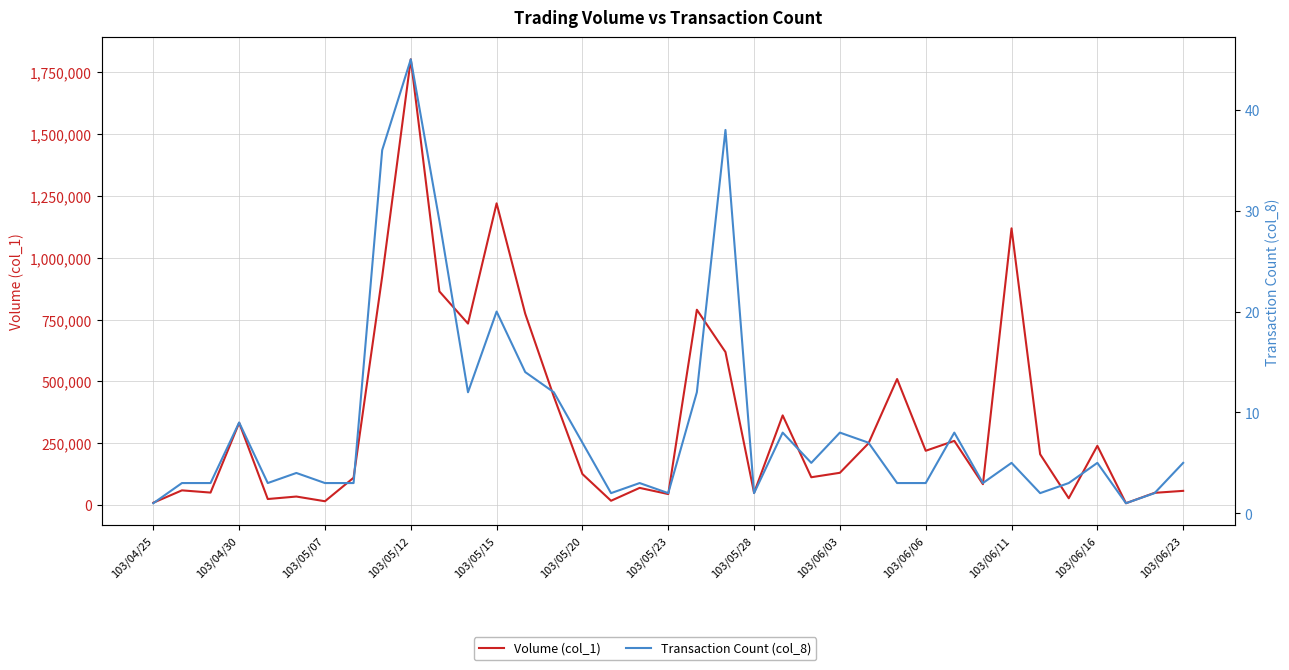

What is the value of the Volume (col_1) point at the 10th from the left?

1802000